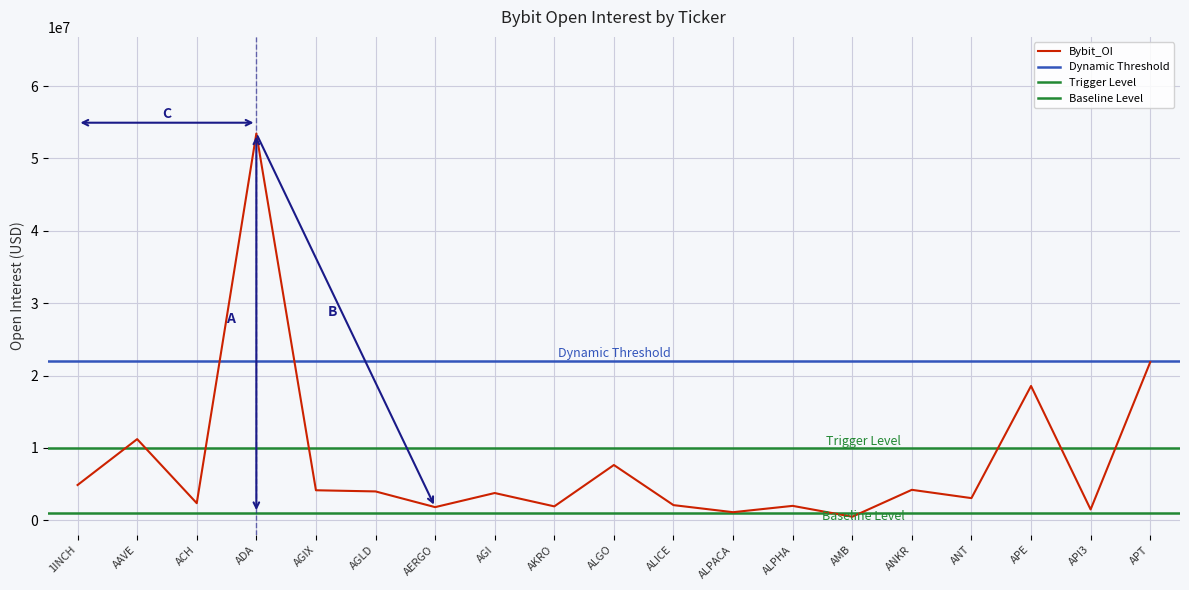

Approximately how many times larger is the value at AAVE compared to APE?

0.6